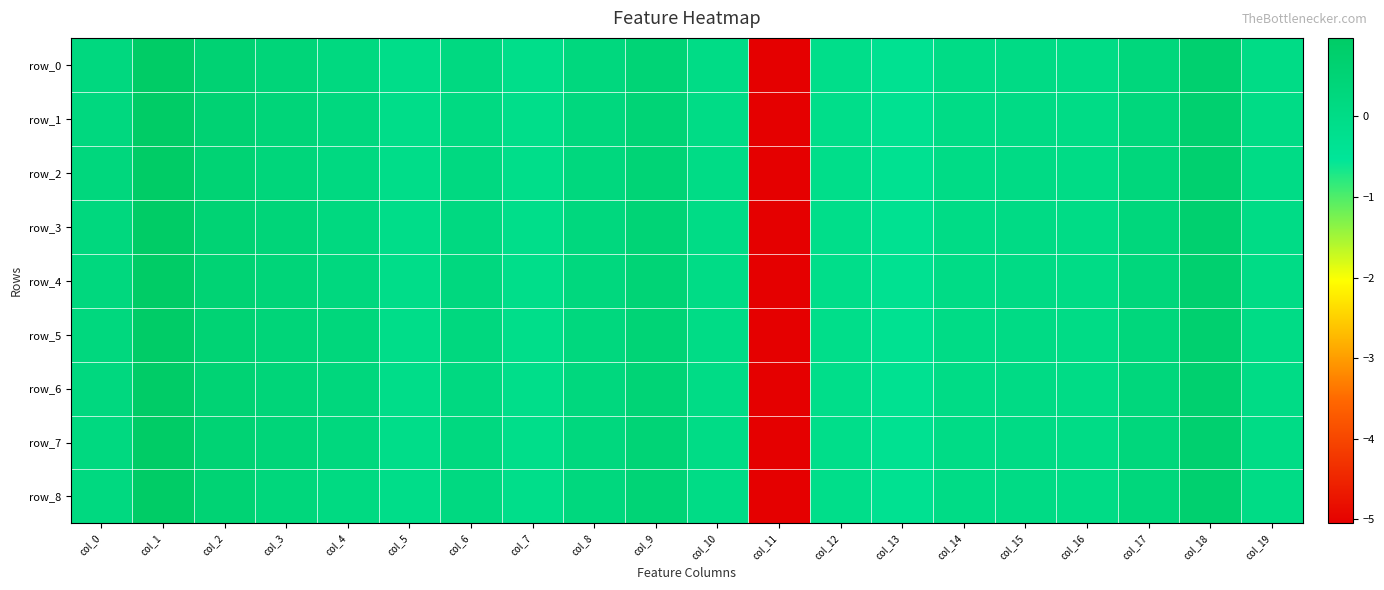

Where is row_8 nearest to the value -2?

col_13